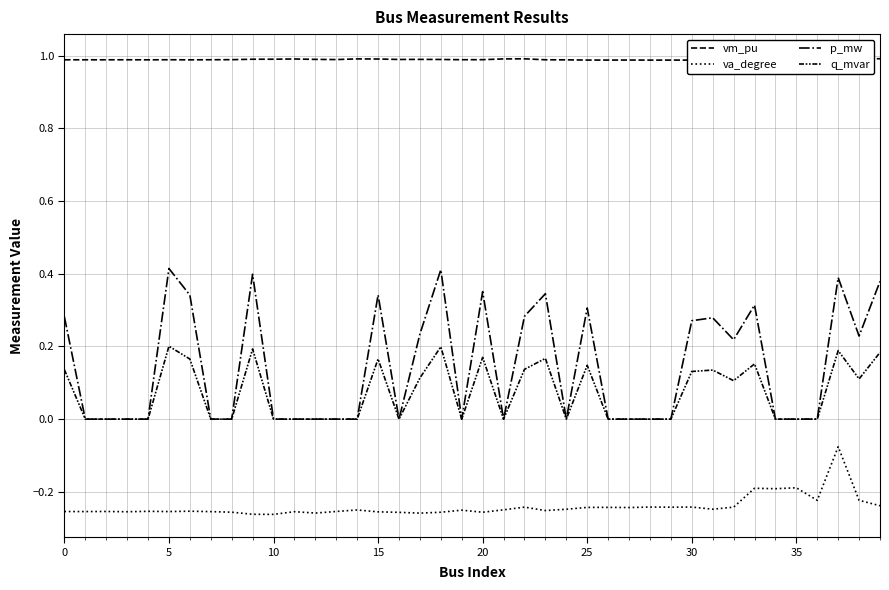

What is the spread (max minus min) of values at 33?

1.2